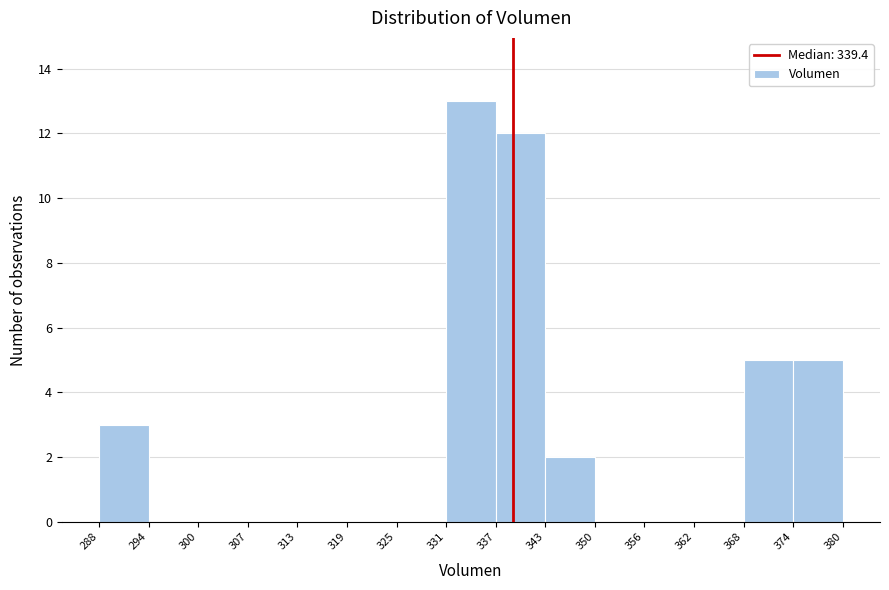

Reading left to right, transcribe this chart: for each bar, give the range it covers on the x-axis and its height. The values are not printed on the chart, so give them approximately, as read against the axis.

288 to 294: 3
294 to 300: 0
300 to 307: 0
307 to 313: 0
313 to 319: 0
319 to 325: 0
325 to 331: 0
331 to 337: 13
337 to 343: 12
343 to 350: 2
350 to 356: 0
356 to 362: 0
362 to 368: 0
368 to 374: 5
374 to 380: 5